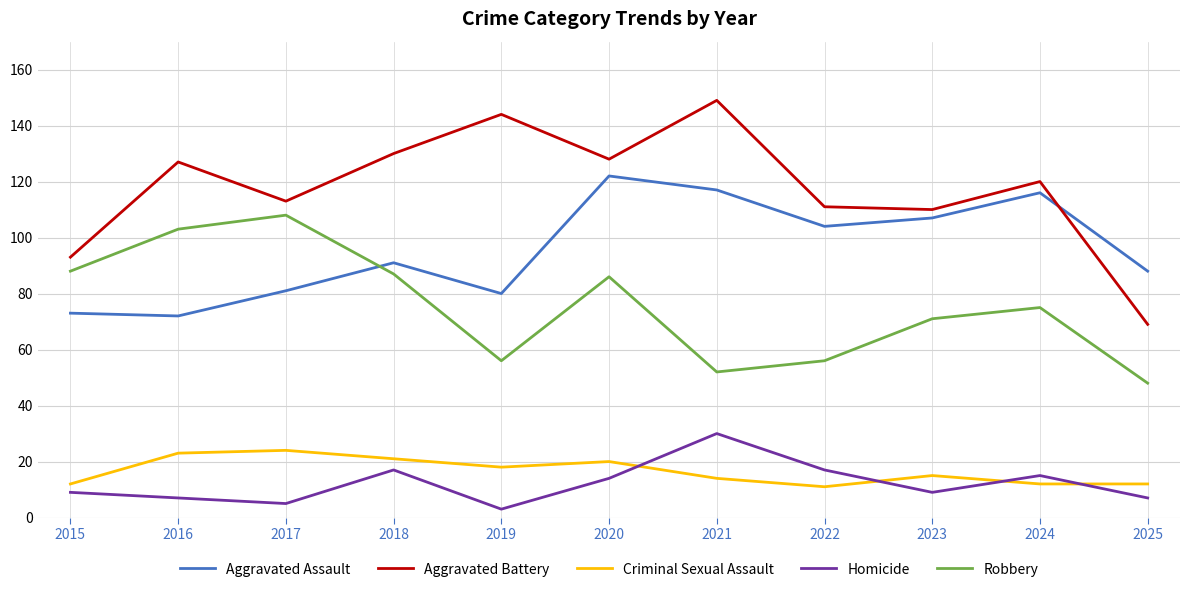

What value does the Homicide series have at 2023, to the nearest 10?

10